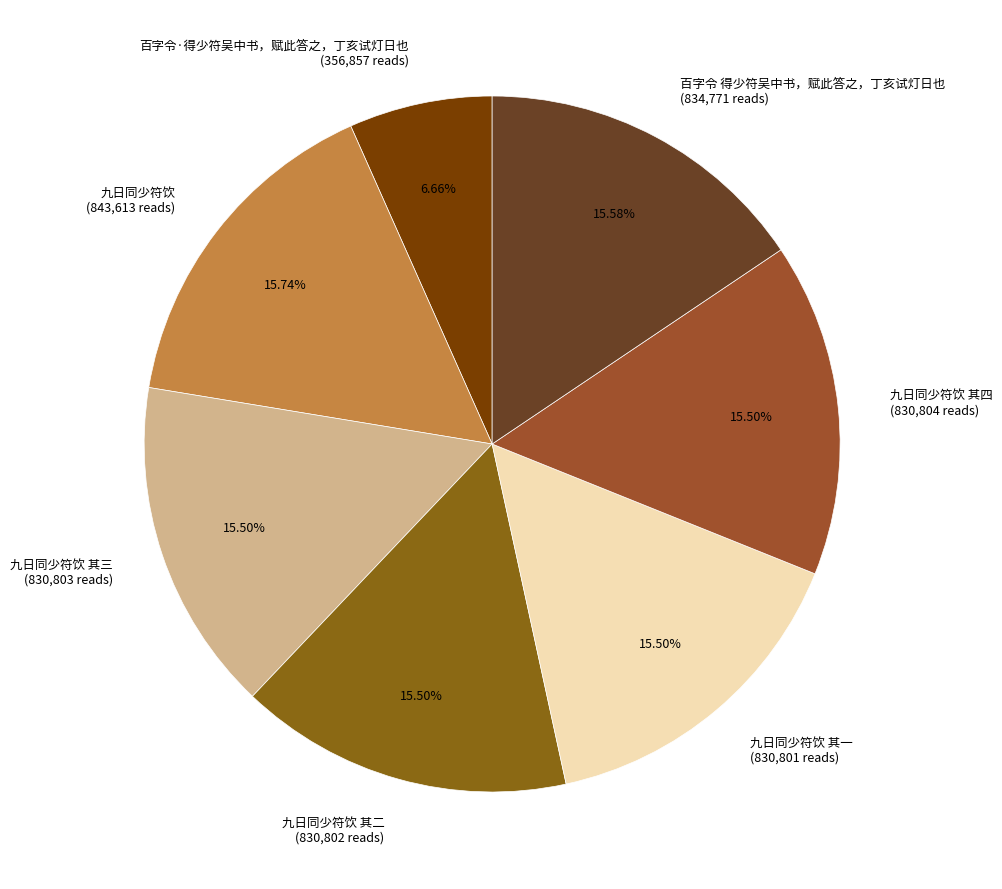

Is it true that 九日同少符饮 is 16% of the pie?

True